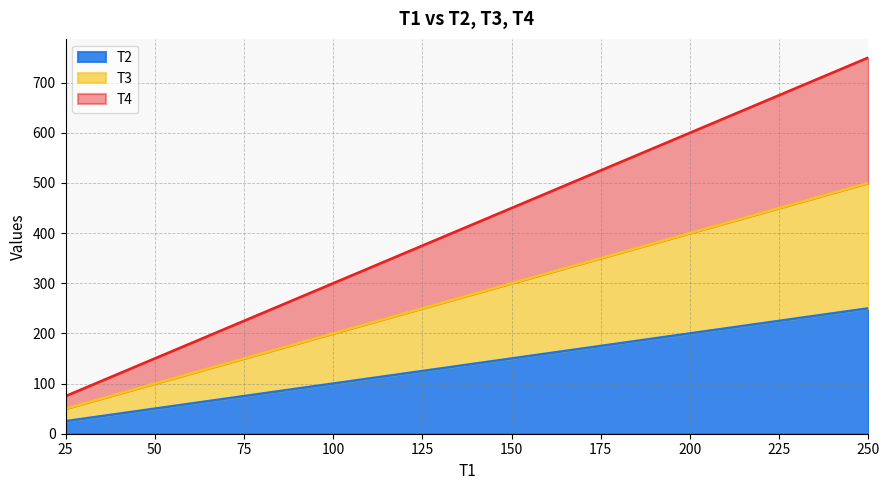

List the series in order of their peak value, highest first.

T4, T3, T2